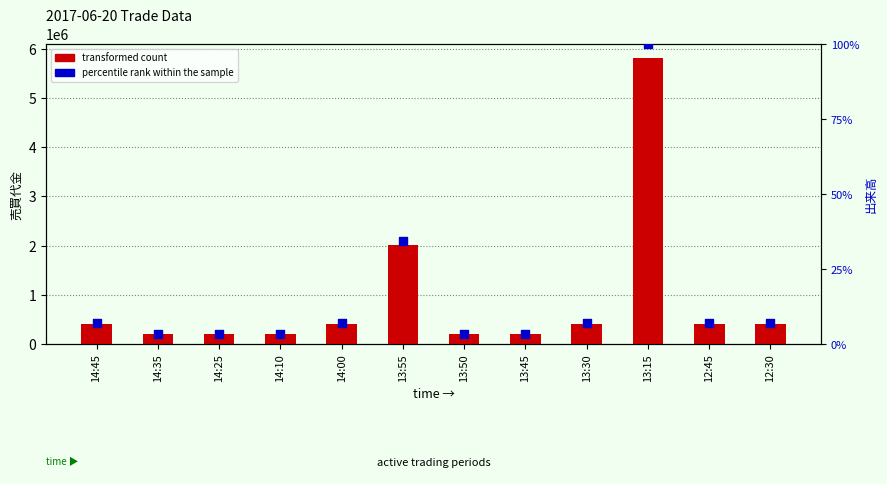

Which series has the largest Y range (max minus min)?

transformed count